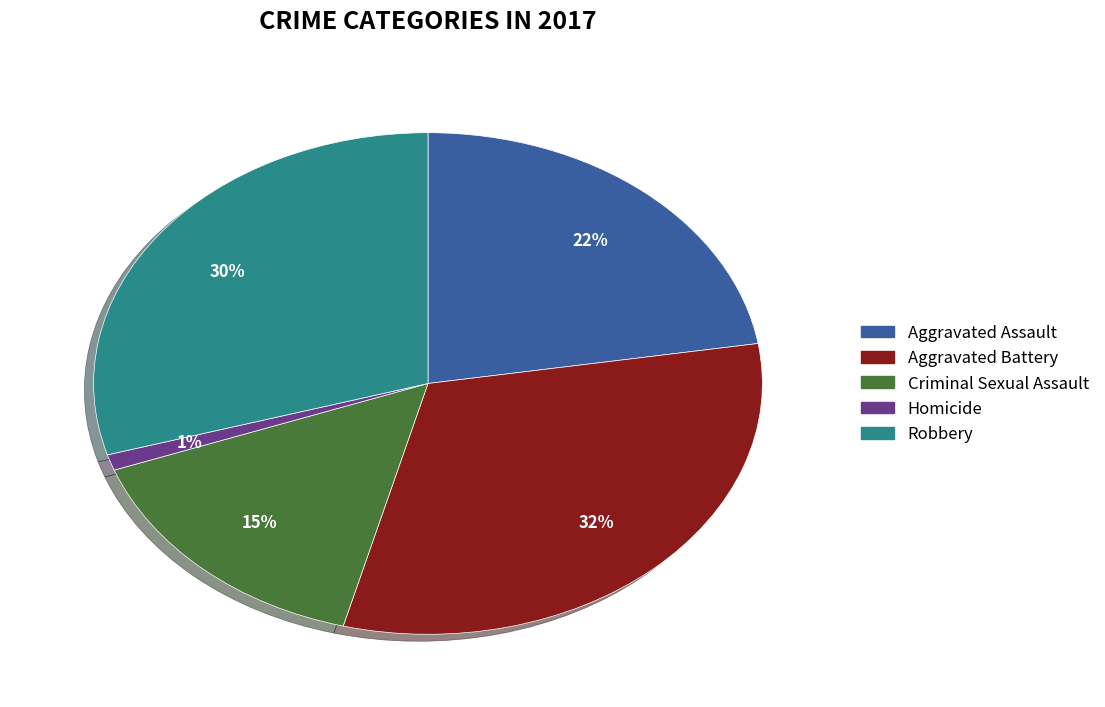

Which has a higher value, Aggravated Battery or Criminal Sexual Assault?

Aggravated Battery